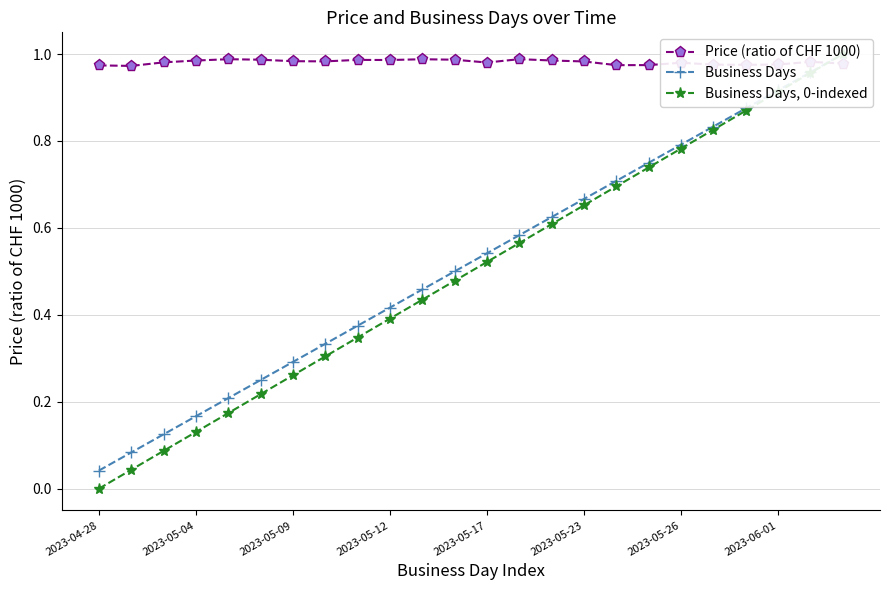

The value of Price (ratio of CHF 1000) at 2023-05-12 is 1.6. True or false?

False